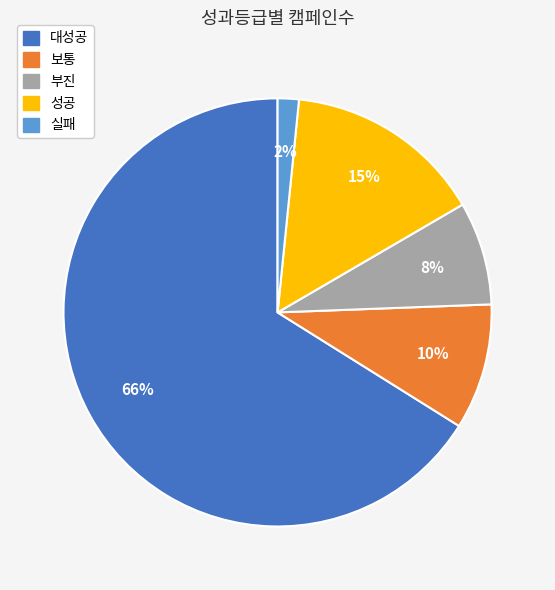

How many segments does this pie chart have?

5